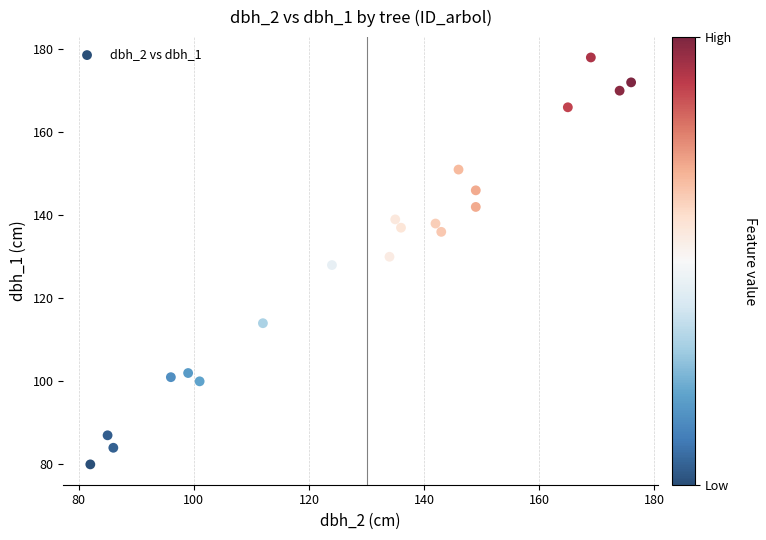

What is the range of X values (max minus min)?

94